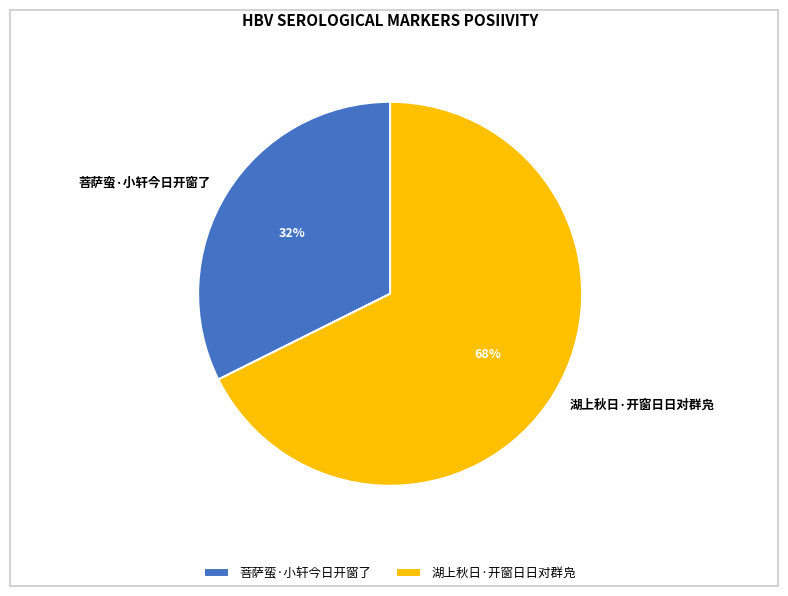

Is there any slice that represents more than half of the pie?

Yes